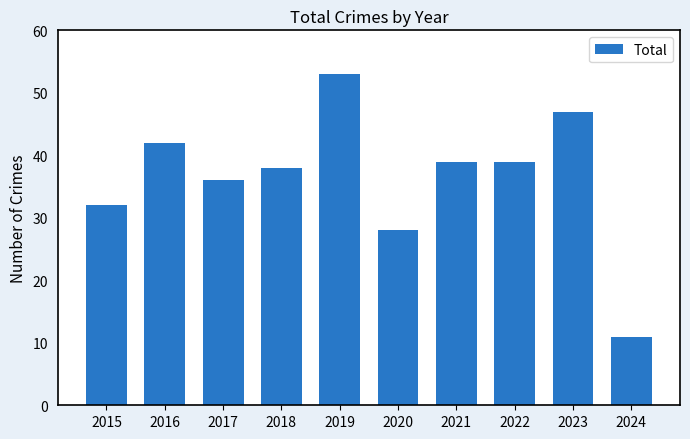

Which has a higher value, 2017 or 2022?

2022